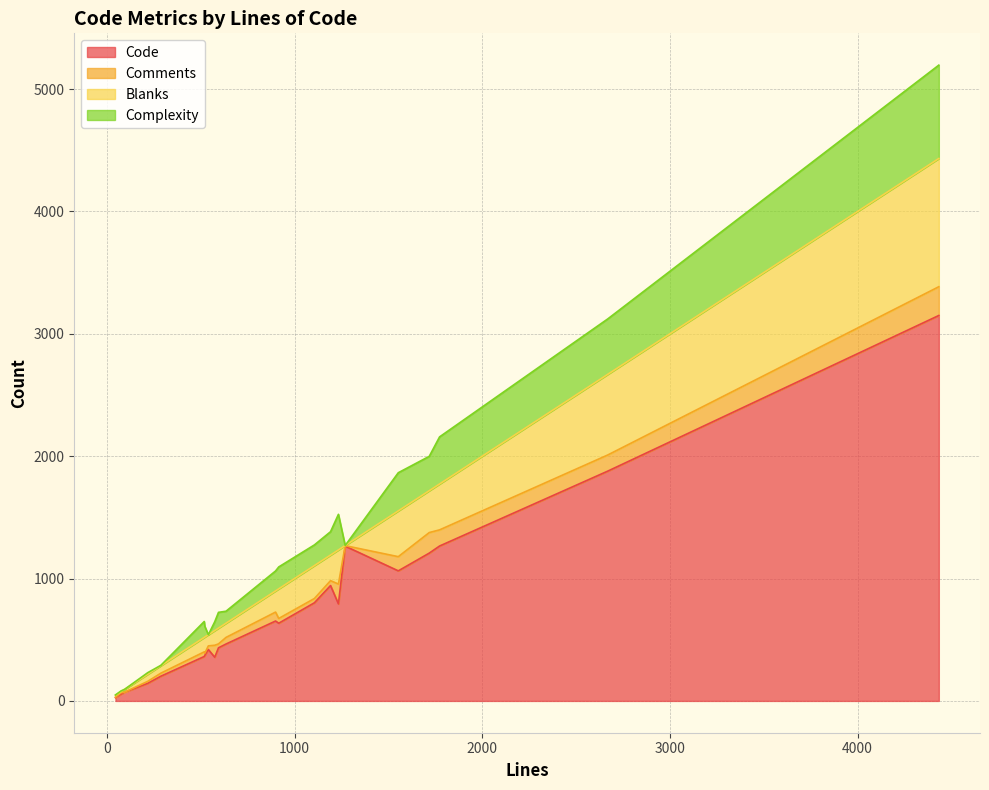

What is the highest value of the Code series?

3150